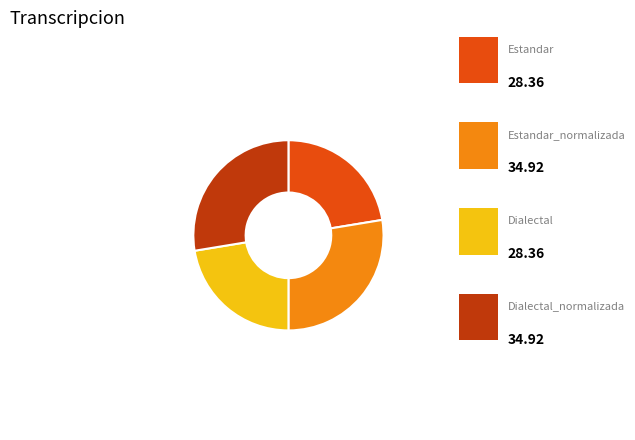

Do Dialectal and Estandar together represent more than half of the pie?

No